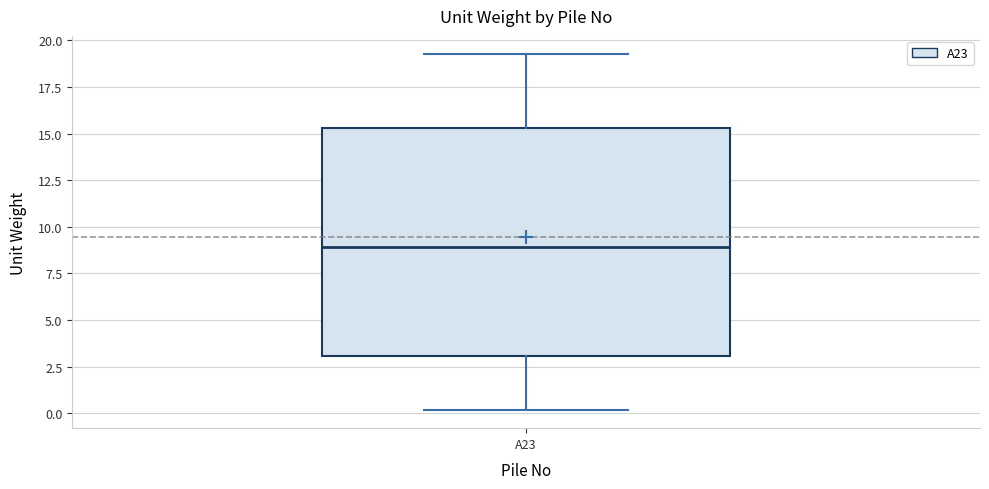

Read this box plot against the y-axis: the position of the median line, the range covered by the box, and the ends of both whiskers. The values are not printed on the chart, so give them approximately, as read against the axis.

median 9.0, box 3.0 to 15.5, whiskers 0.0 to 19.5